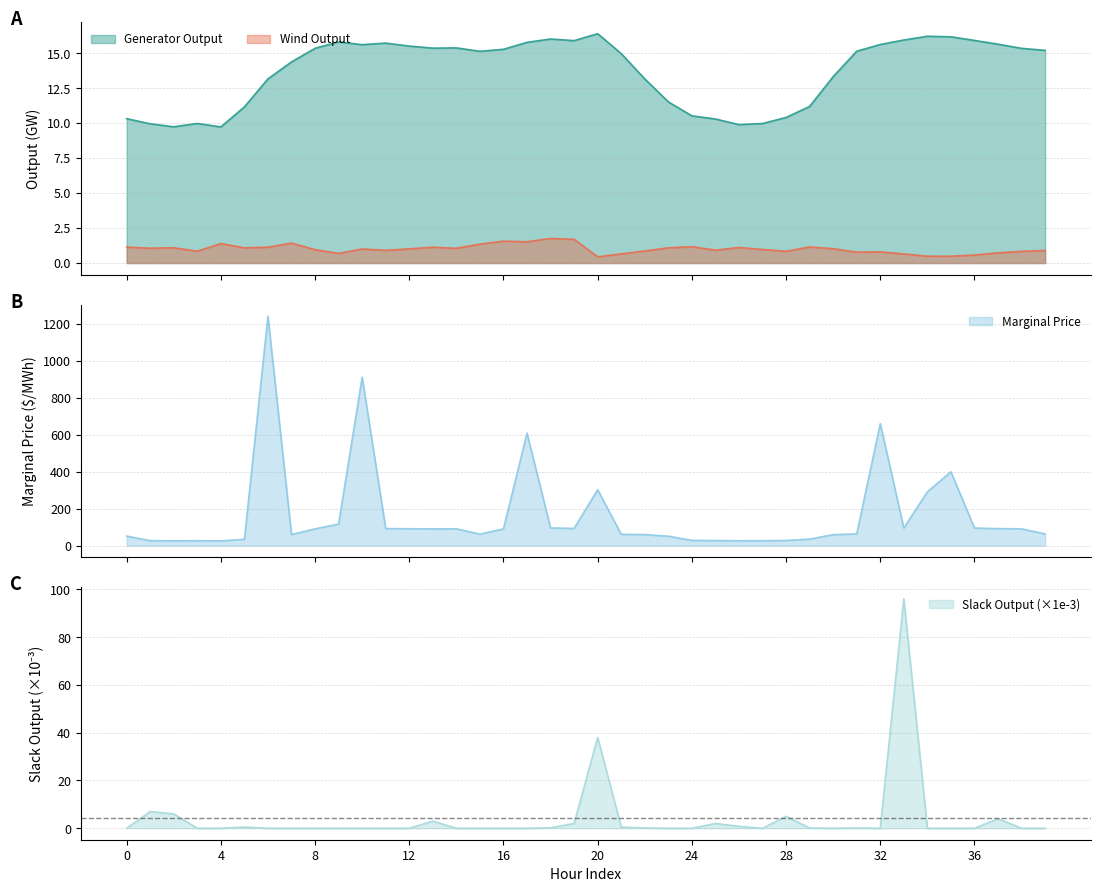

At which category is the sum across all series the highest?

6